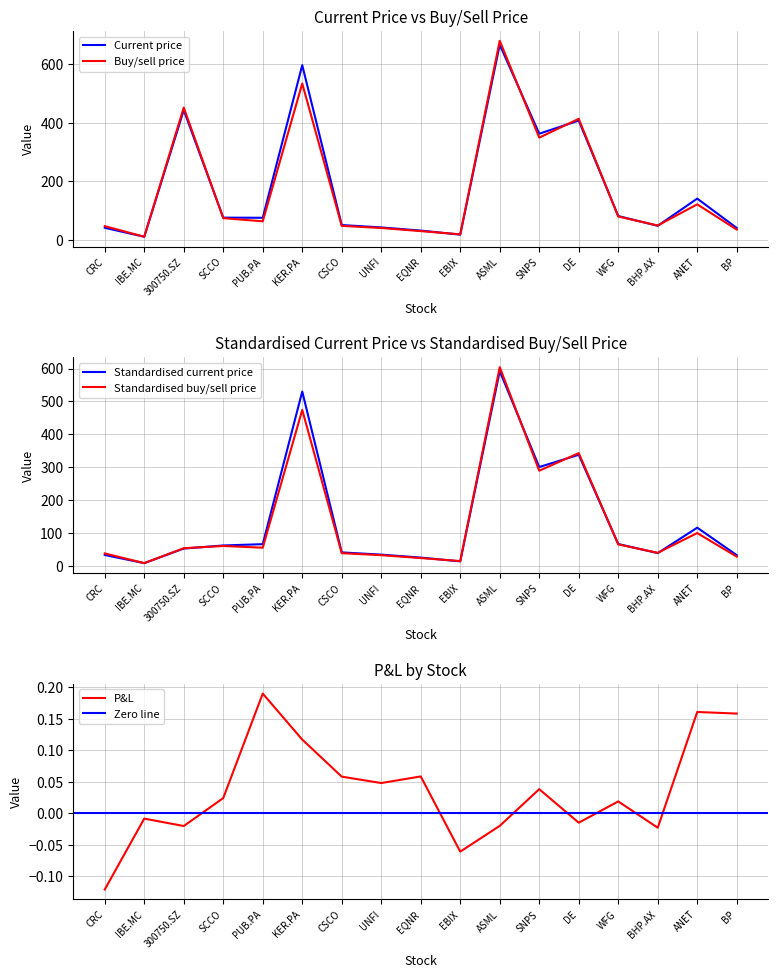

At which category does Buy/sell price reach its first local peak?

300750.SZ